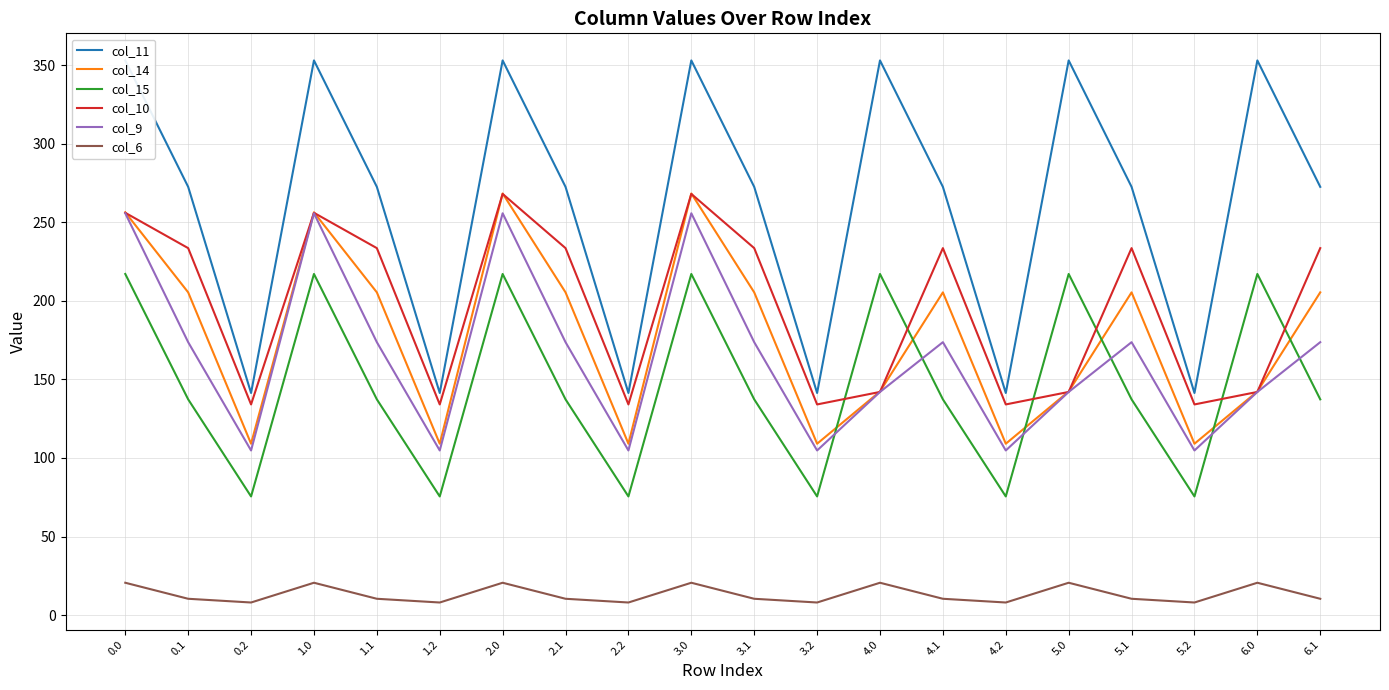

After their last crossing, which series has the higher values: col_10 or col_15?

col_10